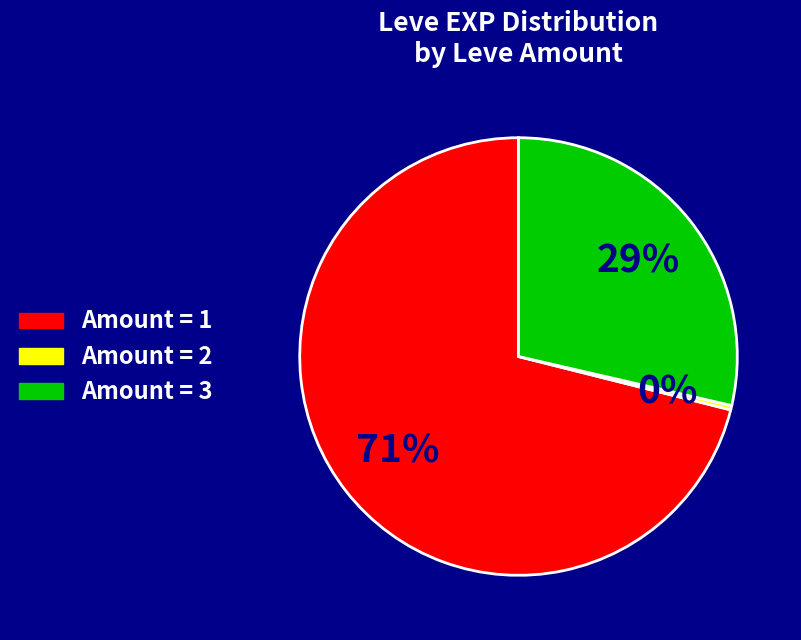

How many segments does this pie chart have?

3